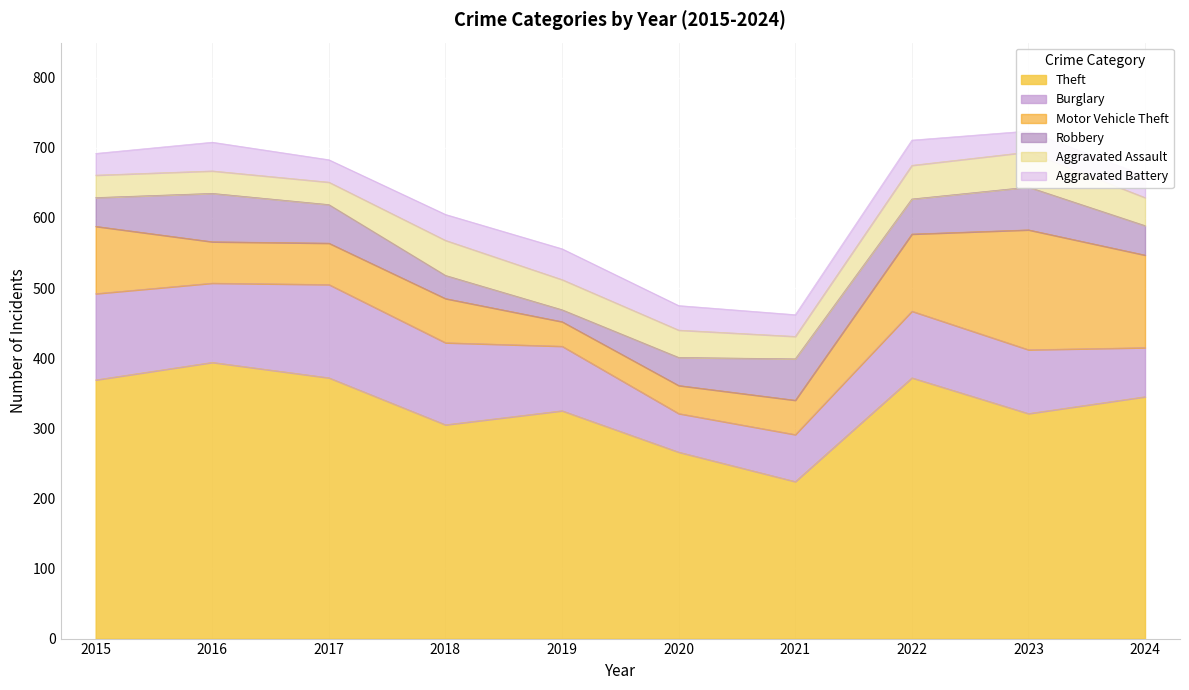

At how many categories does at least one series exceed 252?

9